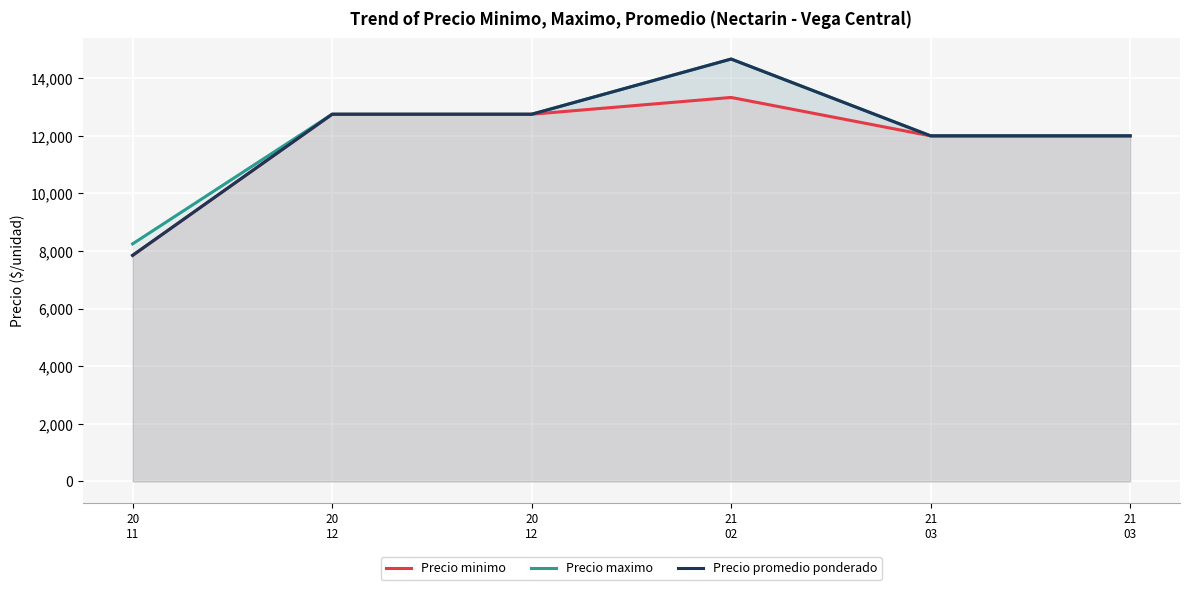

At 21
03, list the series in order from smallest to largest.

Precio minimo, Precio maximo, Precio promedio ponderado